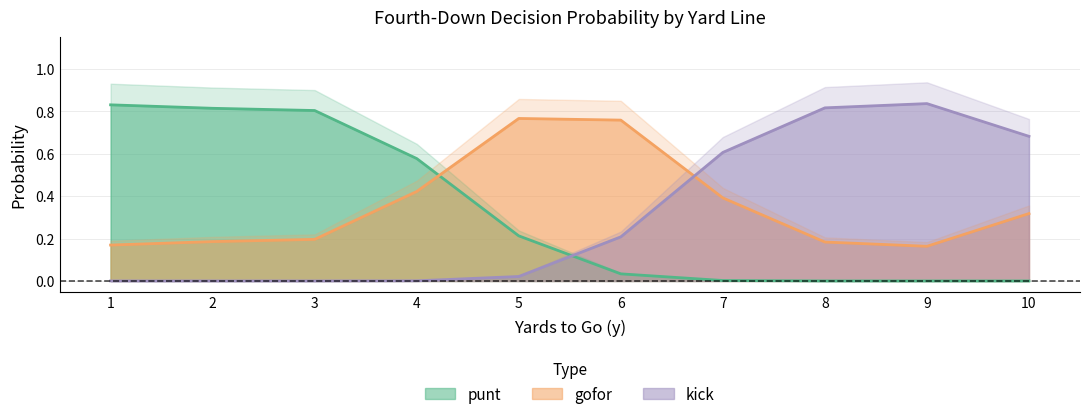

Is it true that kick equals 0.0 at 4?

True